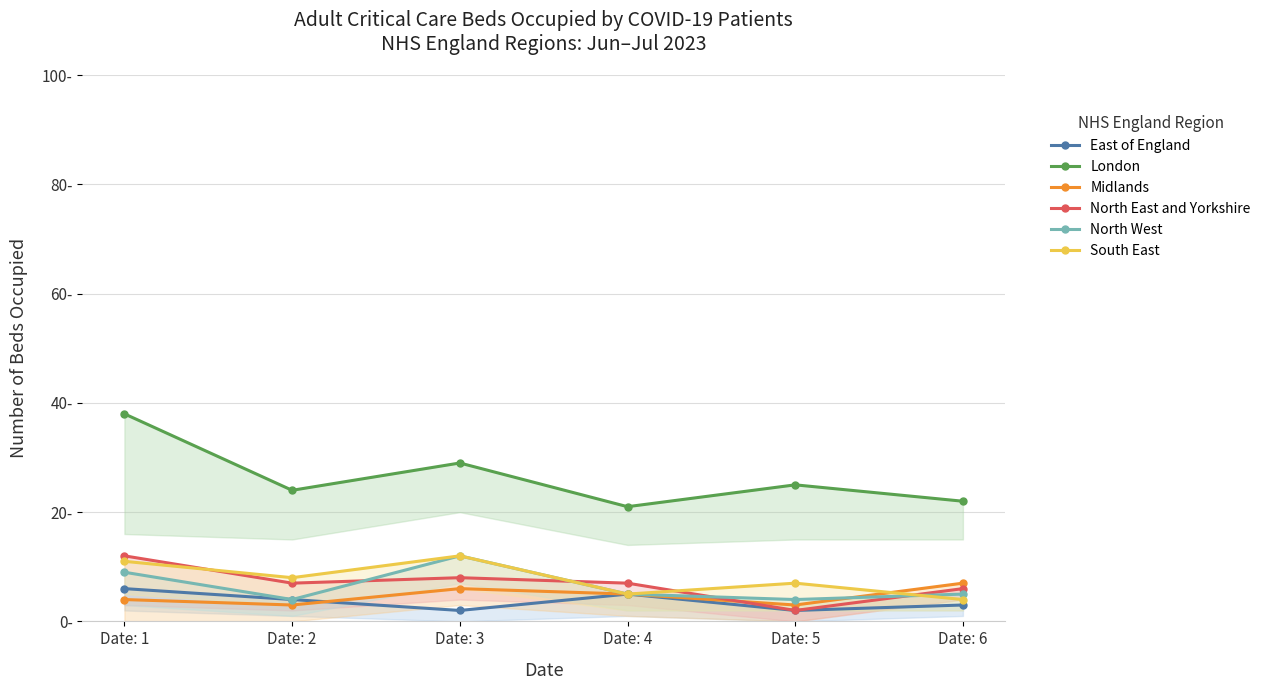

What is the difference between the South East values at Date: 5 and Date: 4?

2